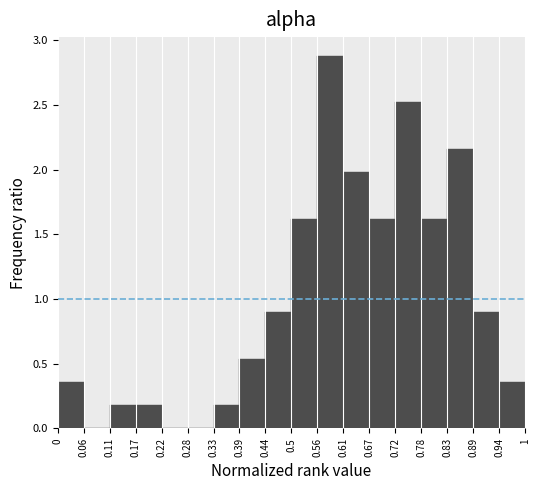

Reading left to right, transcribe this chart: for each bar, give the range it covers on the x-axis and its height. The values are not printed on the chart, so give them approximately, as read against the axis.

0 to 0.06: 0.35
0.06 to 0.11: 0
0.11 to 0.17: 0.20
0.17 to 0.22: 0.20
0.22 to 0.28: 0
0.28 to 0.33: 0
0.33 to 0.39: 0.20
0.39 to 0.44: 0.55
0.44 to 0.5: 0.90
0.5 to 0.56: 1.60
0.56 to 0.61: 2.90
0.61 to 0.67: 2.00
0.67 to 0.72: 1.60
0.72 to 0.78: 2.50
0.78 to 0.83: 1.60
0.83 to 0.89: 2.15
0.89 to 0.94: 0.90
0.94 to 1: 0.35